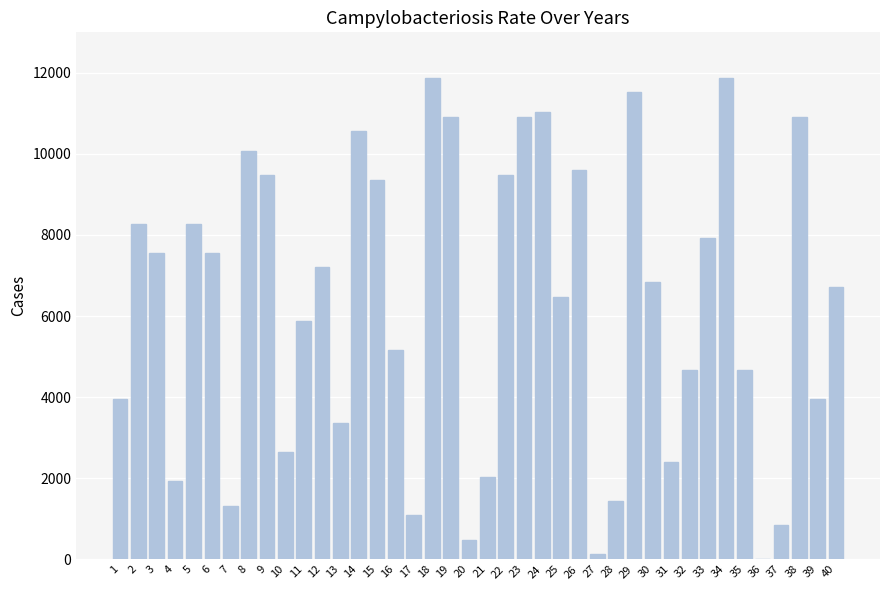

Which has a higher value, 30 or 13?

30